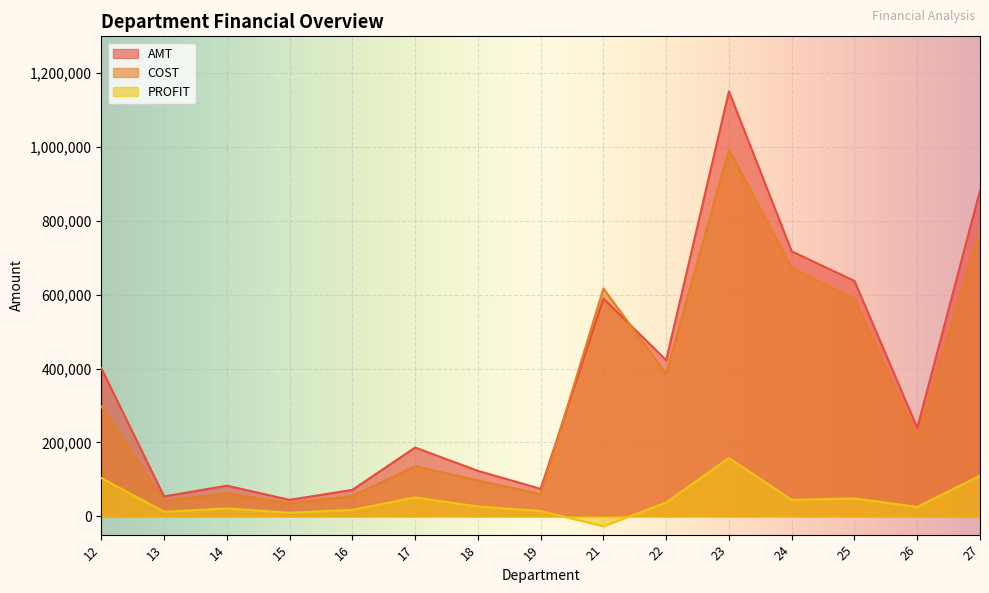

What is the maximum value for AMT?

1150949.5